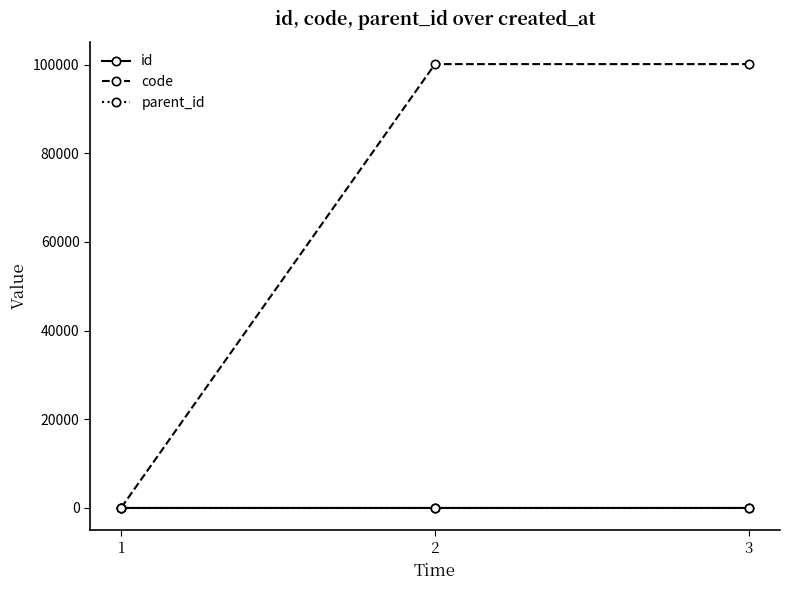

What are all the series names shown in the legend?

id, code, parent_id